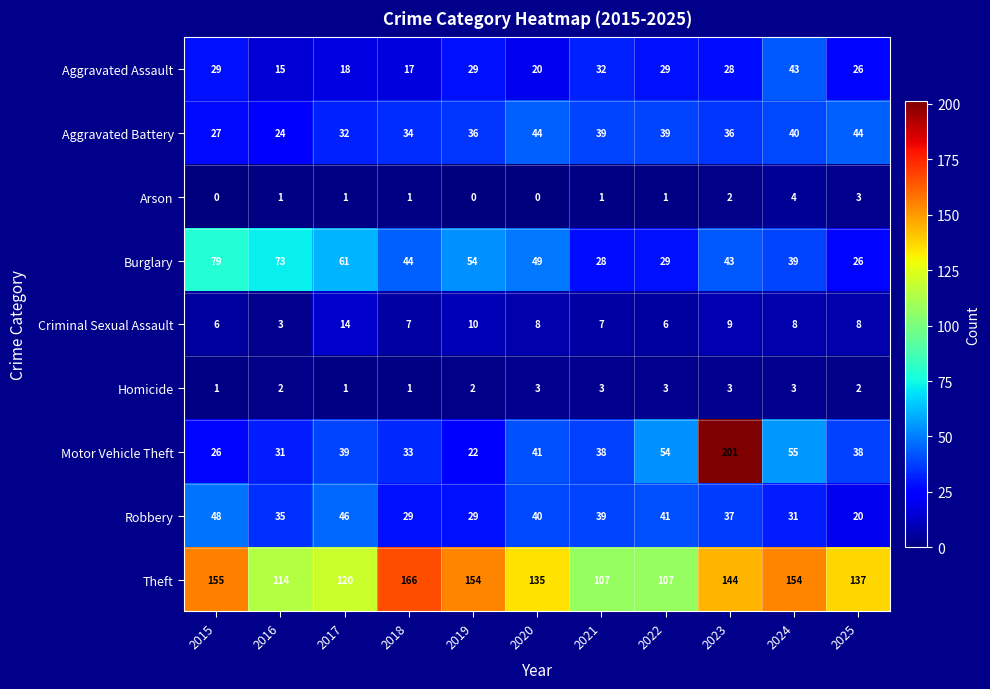

At which label does Theft first exceed 137?

2015